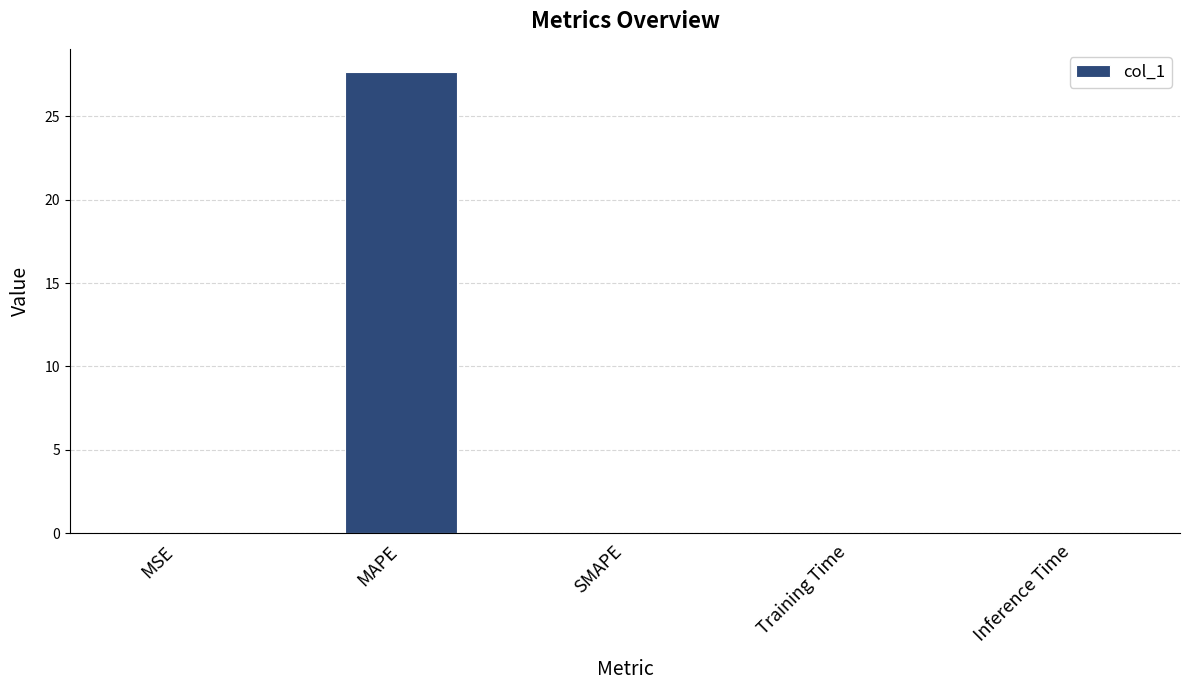

Which has a higher value, MAPE or SMAPE?

MAPE